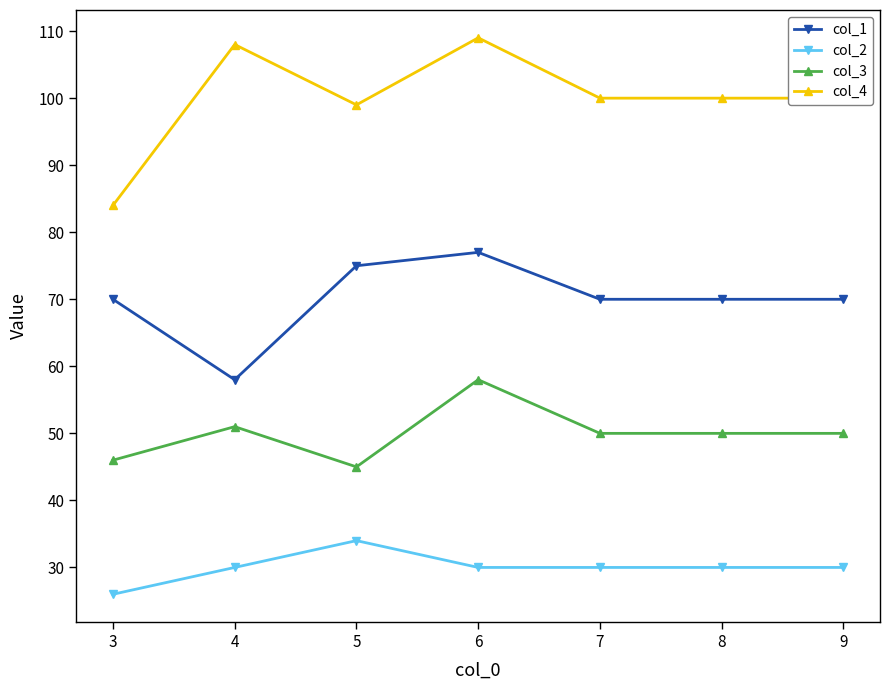

True or false: col_3 and col_1 cross at least once.

False